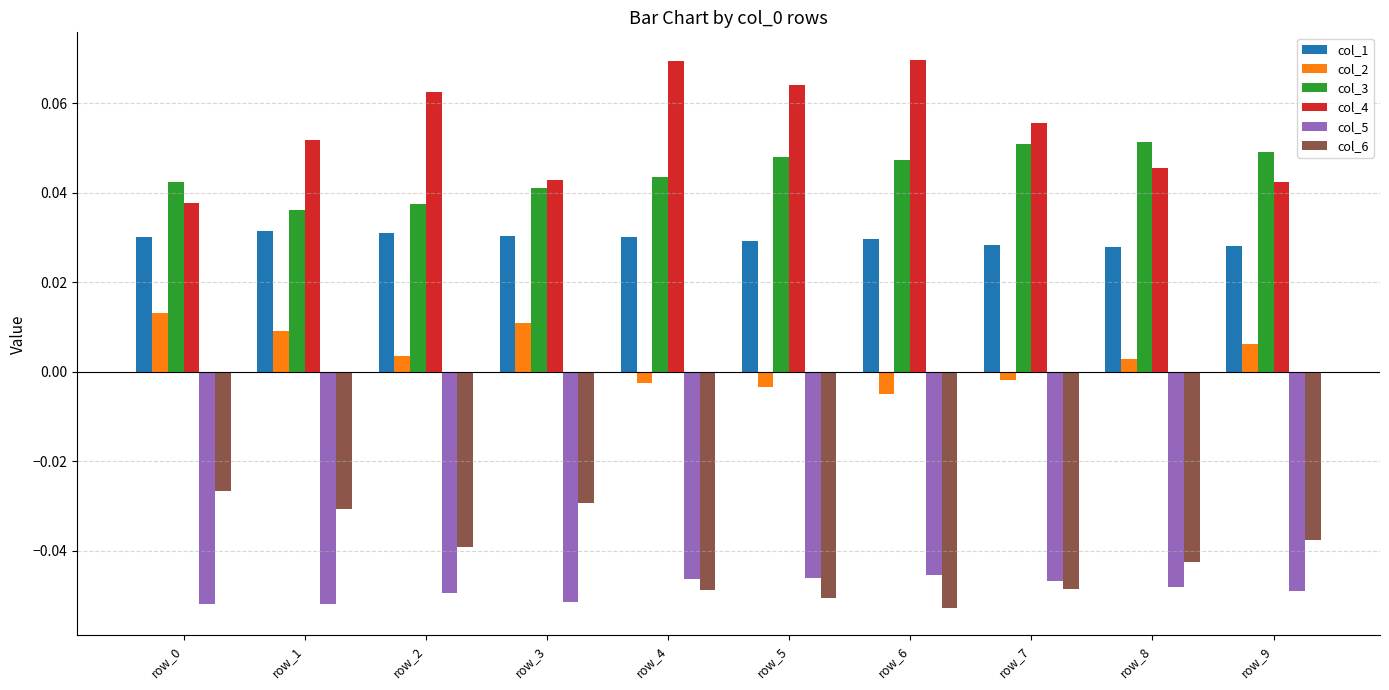

Which series has the widest spread of values?

col_4